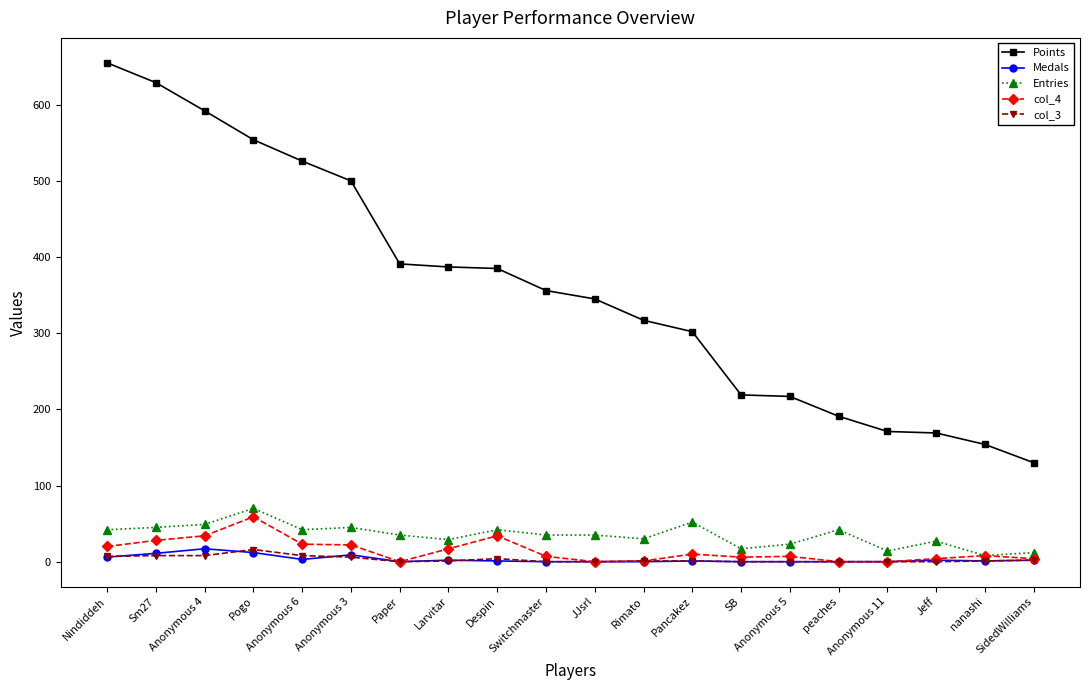

True or false: Medals and Points cross at least once.

False